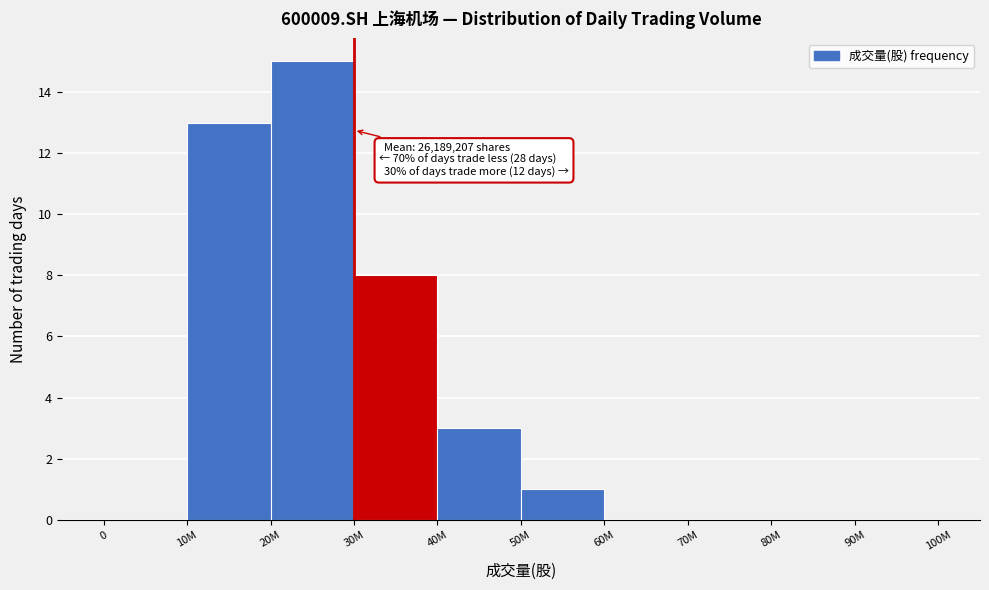

Reading left to right, list all the values displayed in this chart.

0=0	10M=13	20M=15	30M=8	40M=3	50M=1	60M=0	70M=0	80M=0	90M=0